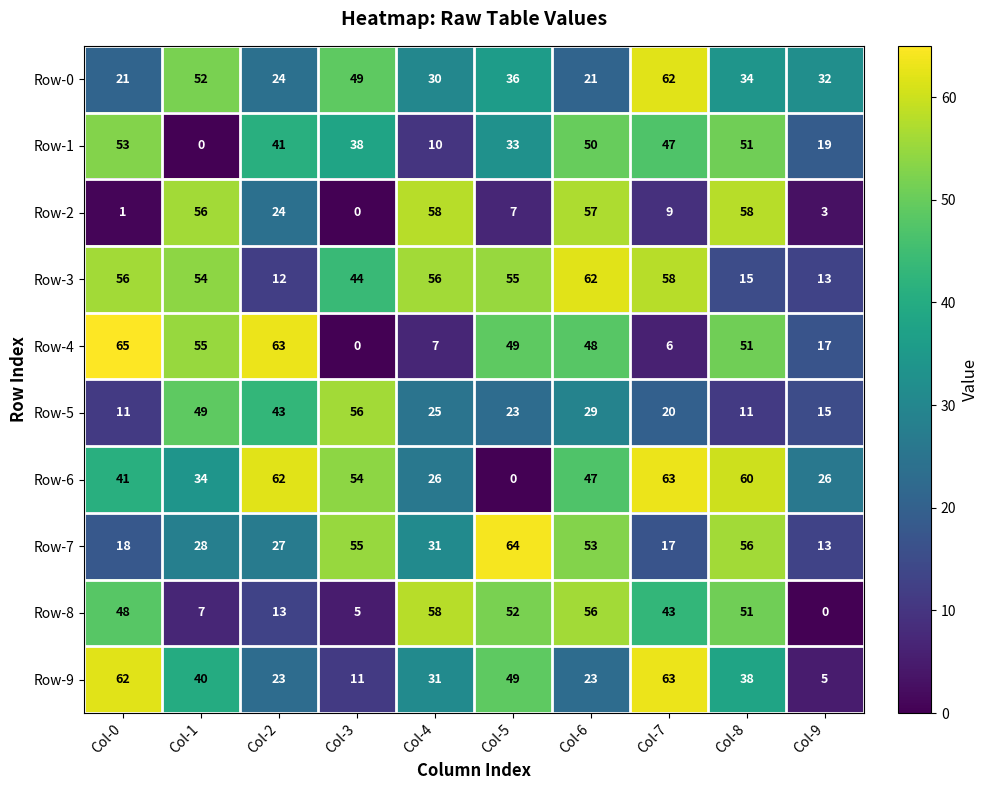

The Row-2 series shows 58 at Col-4. True or false?

True